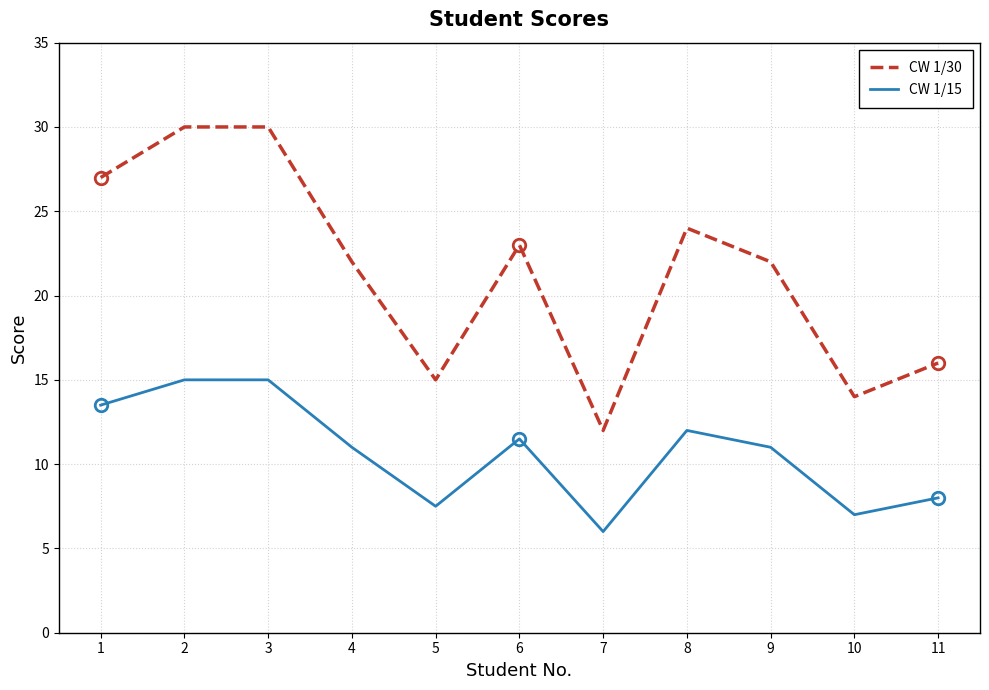

Which series has the widest spread of values?

CW 1/30